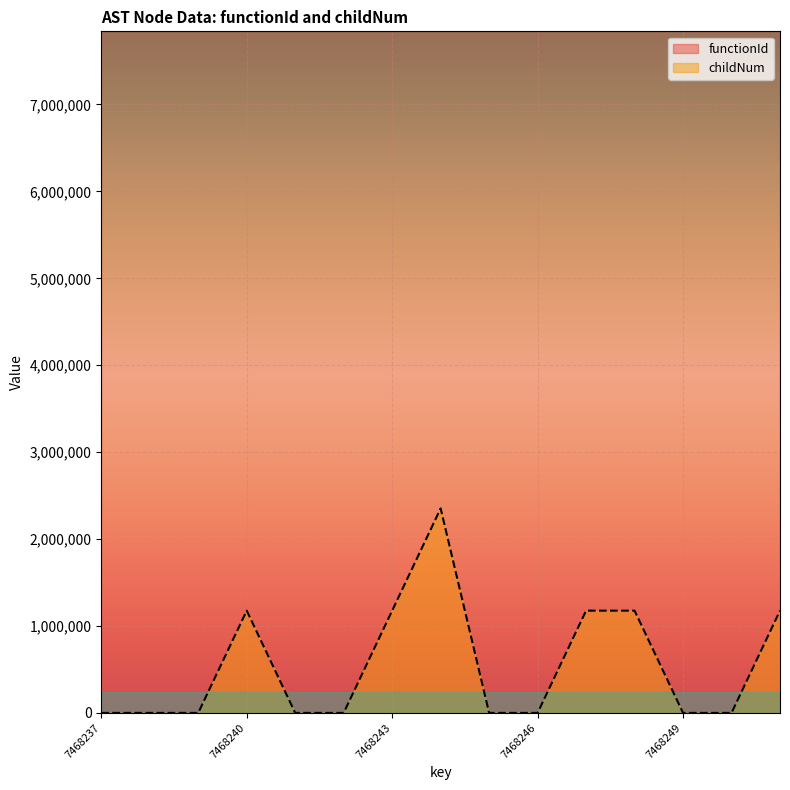

Does the chart display data point markers on the line(s)?

No